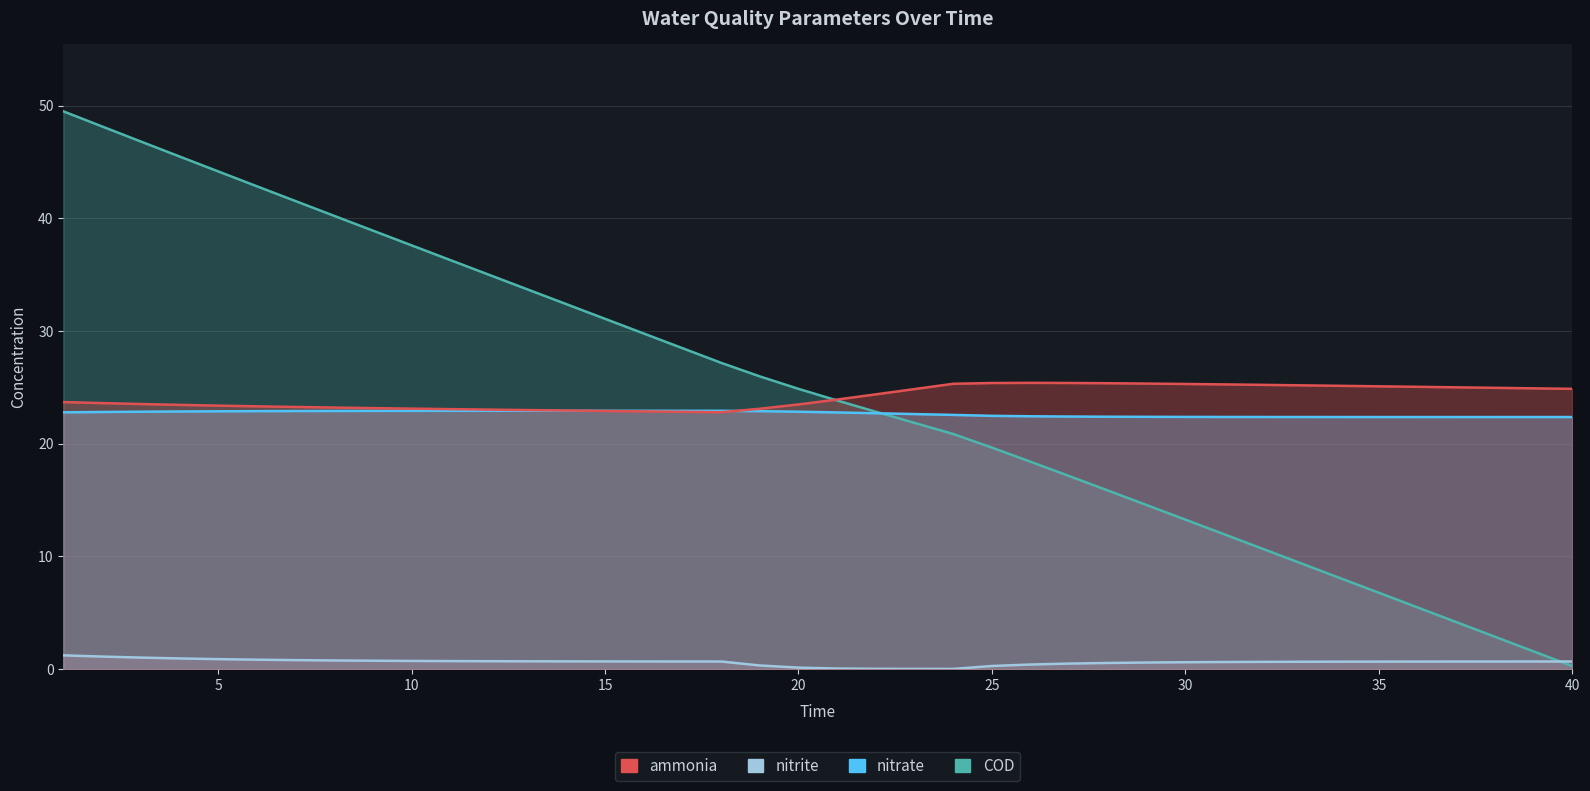

Which series has the widest spread of values?

COD